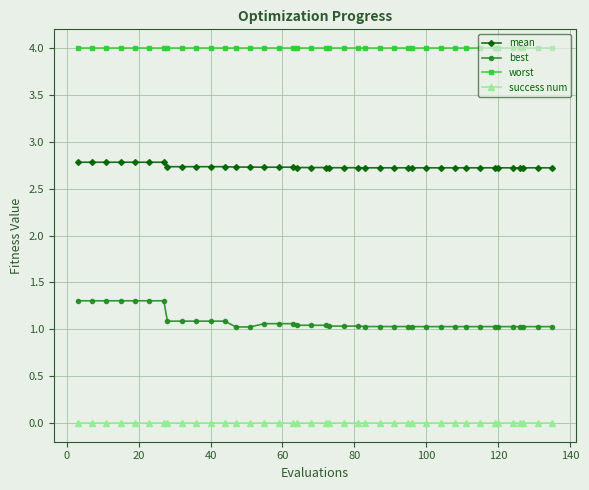

What is the sum of all best values?

43.5